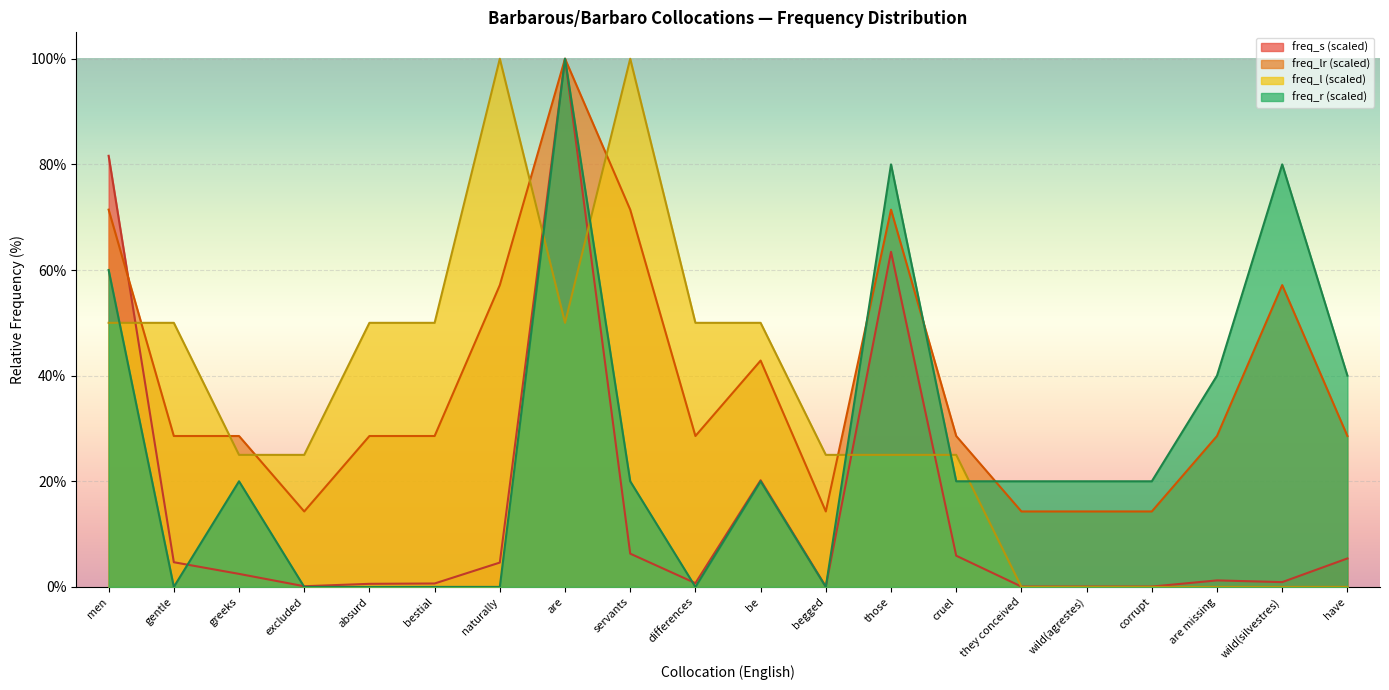

Does the chart display data point markers on the line(s)?

No